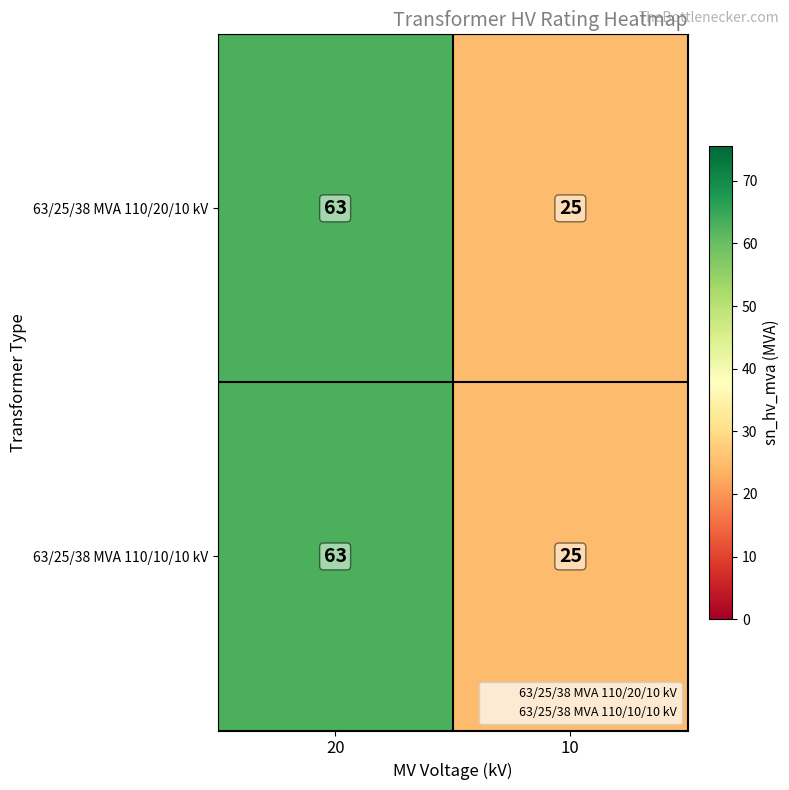

Reading left to right, extract all data points from this chart.

63/25/38 MVA 110/20/10 kV: 63	25
63/25/38 MVA 110/10/10 kV: 63	25